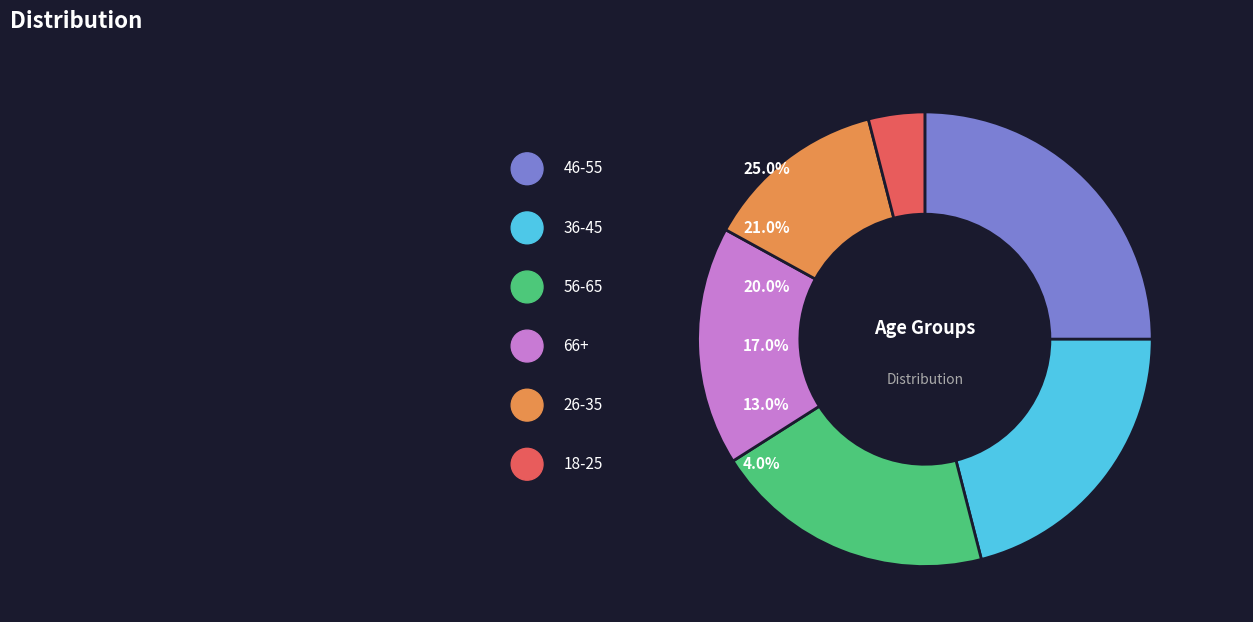

Rank the categories by value from highest to lowest.

46-55, 36-45, 56-65, 66+, 26-35, 18-25